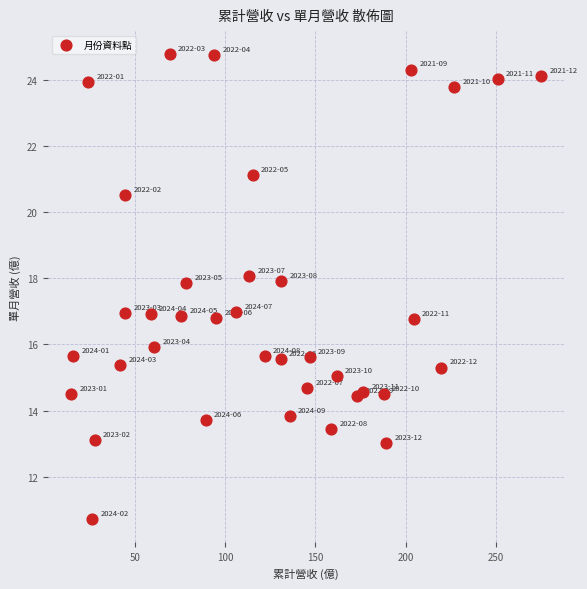

What is the range of X values (max minus min)?

260.6